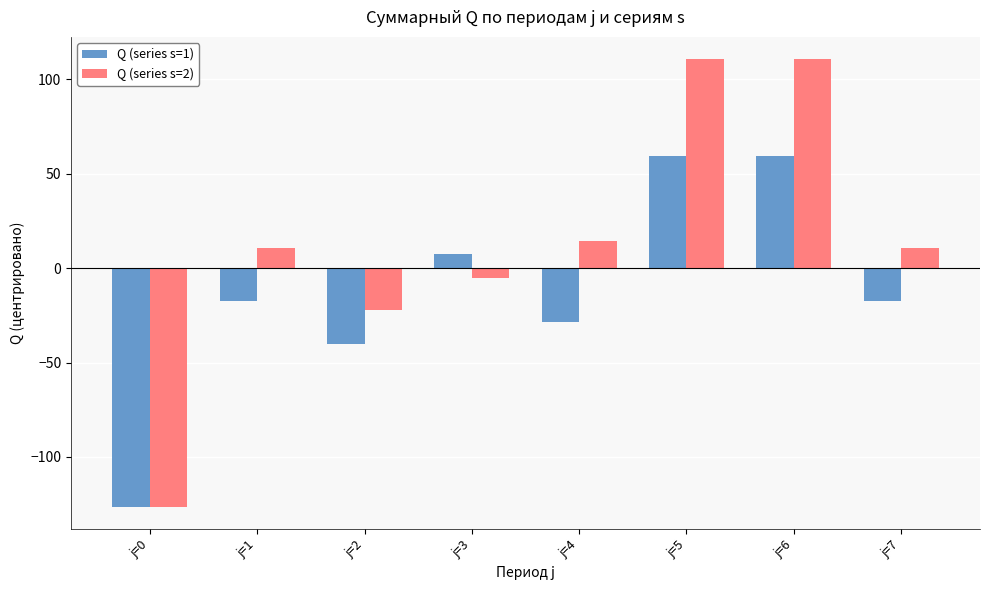

True or false: Q (series s=2) has a value of 23.6 at j=6.

False